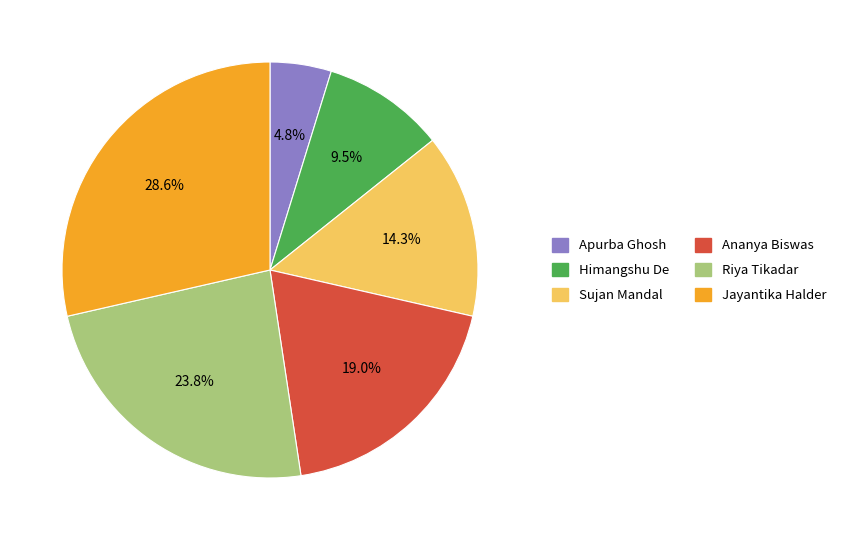

Which category has the smallest portion of the pie?

Apurba Ghosh